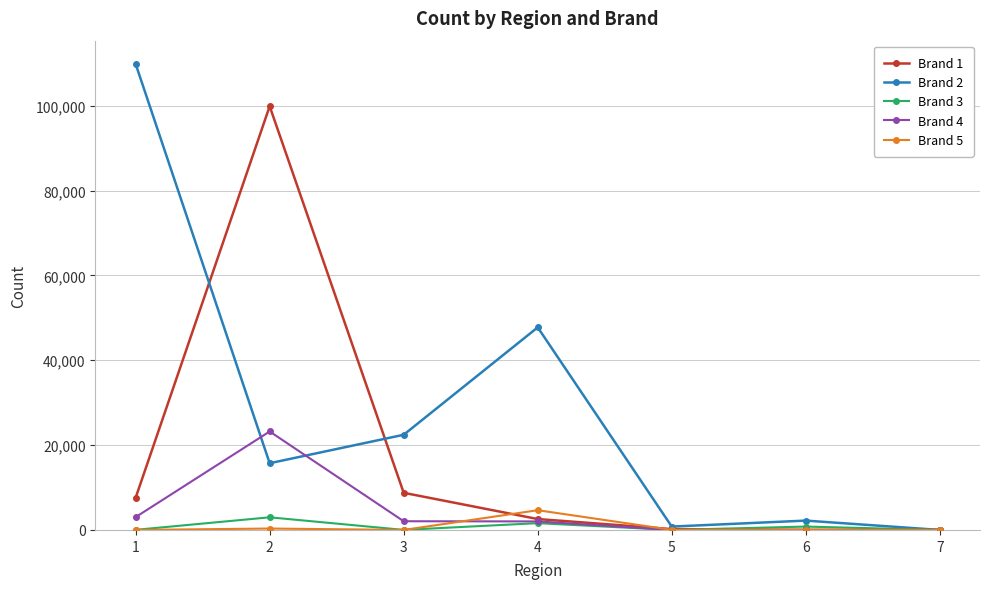

Which series has the largest range (max minus min)?

Brand 2